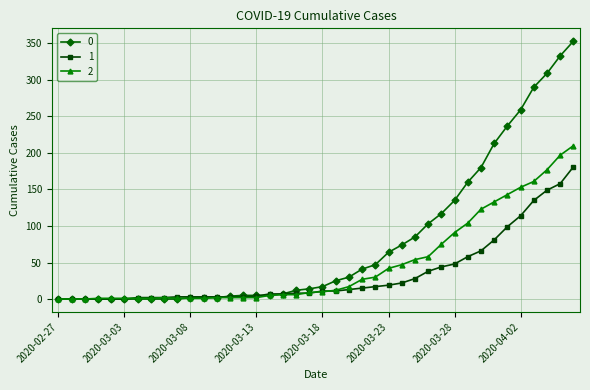

Is this an area chart (filled region under the line)?

No